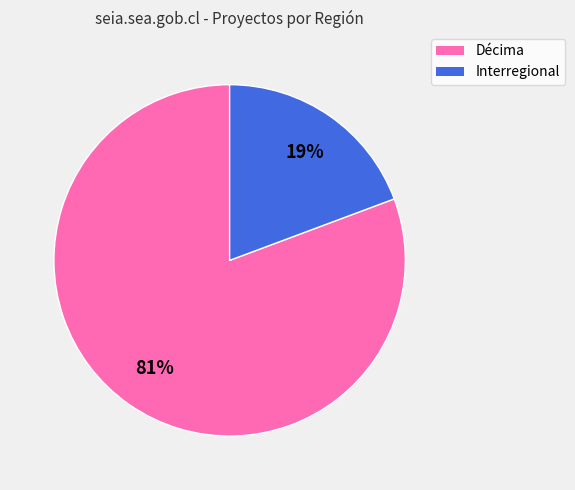

True or false: Décima accounts for 89% of the total.

False